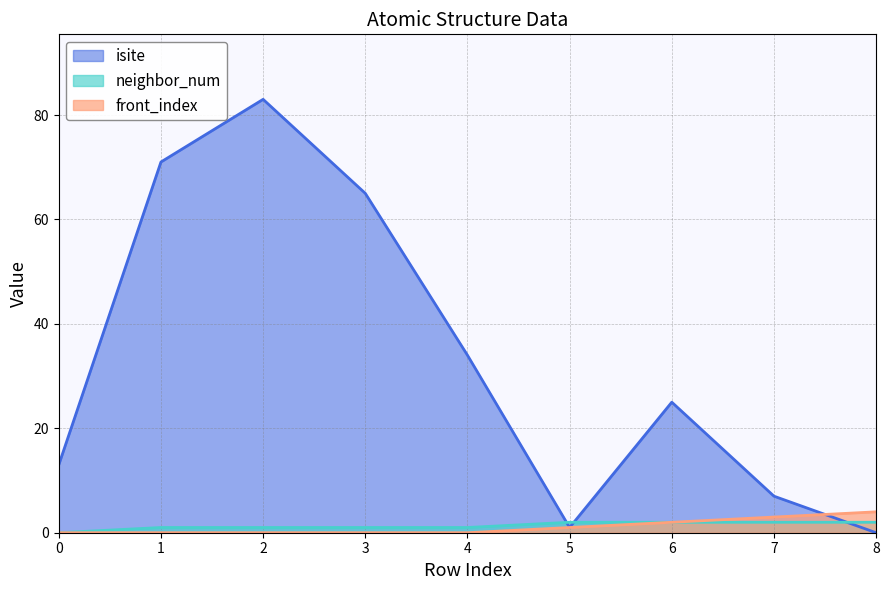

Which label corresponds to the largest value in the chart?

2